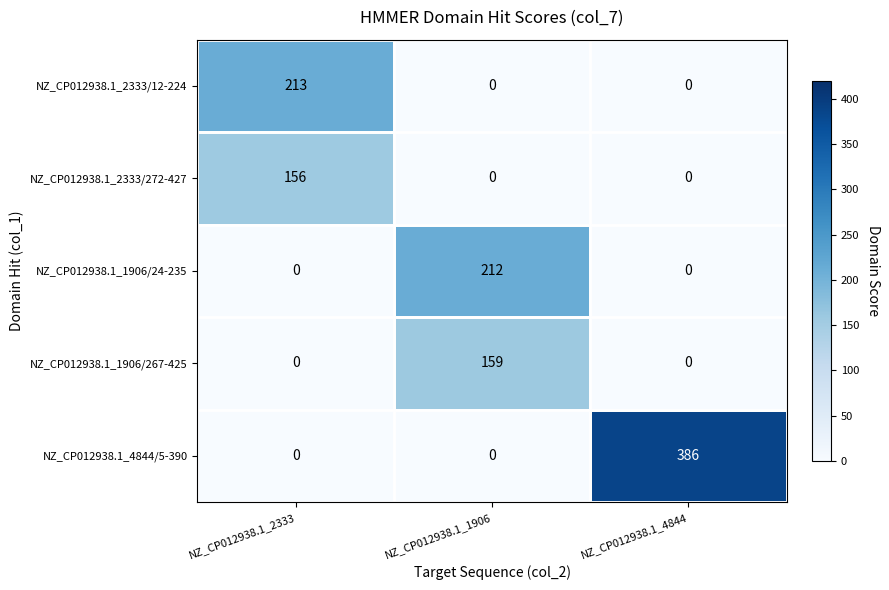

Which label corresponds to the largest value in the chart?

NZ_CP012938.1_4844